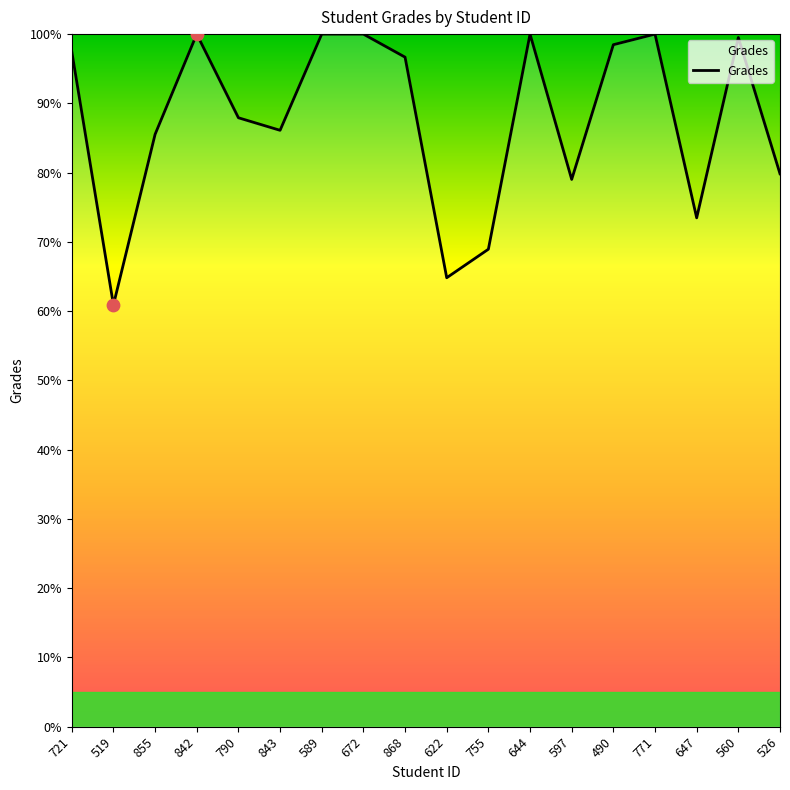

Approximately how many times larger is the value at 855 compared to 843?

1.0